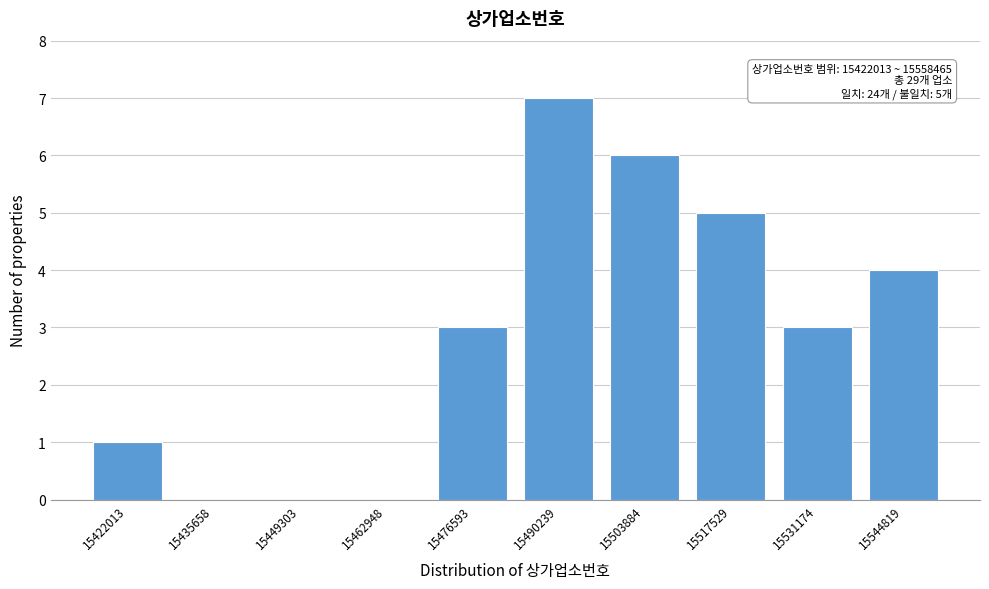

Reading left to right, transcribe all the data shown in this chart.

15422013=1	15435658=0	15449303=0	15462948=0	15476593=3	15490239=7	15503884=6	15517529=5	15531174=3	15544819=4